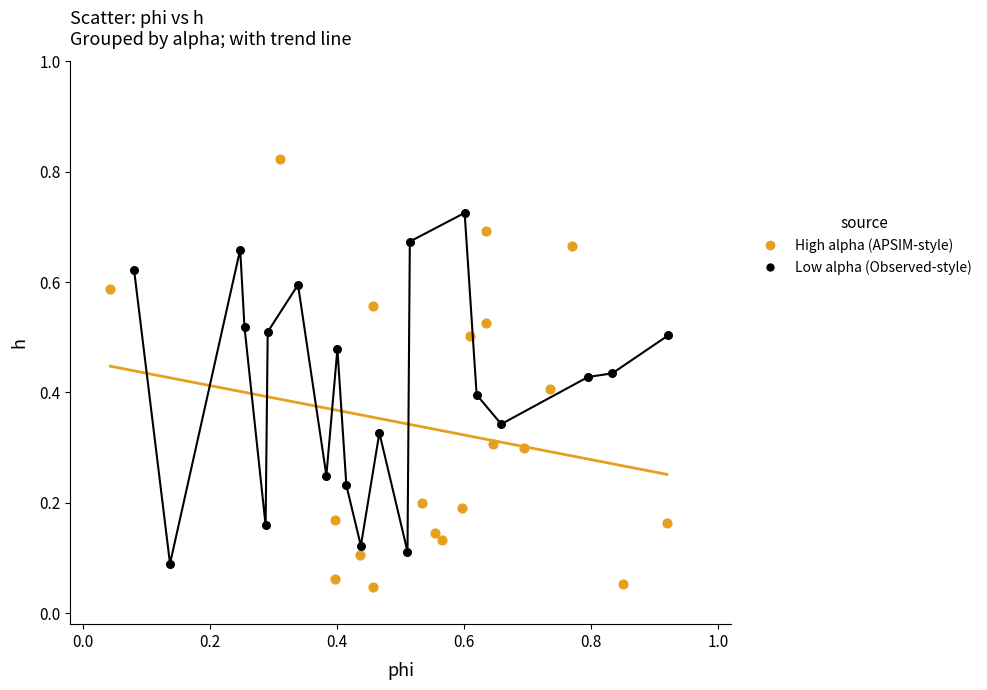

Which series has the widest spread of Y values?

High alpha (APSIM-style)